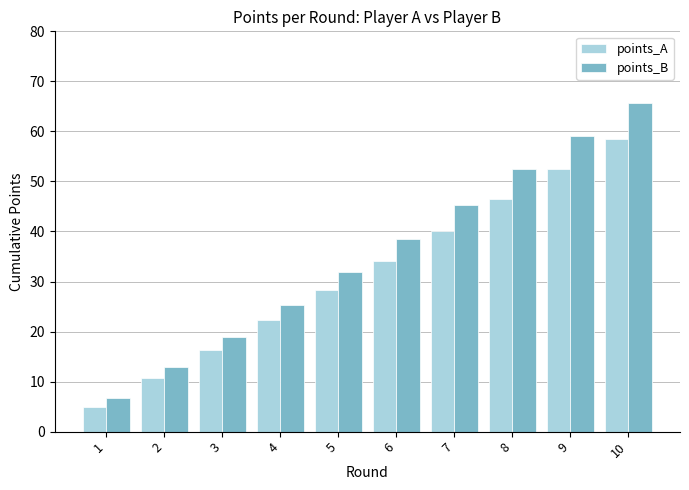

True or false: points_B has a value of 1.6 at 1.

False